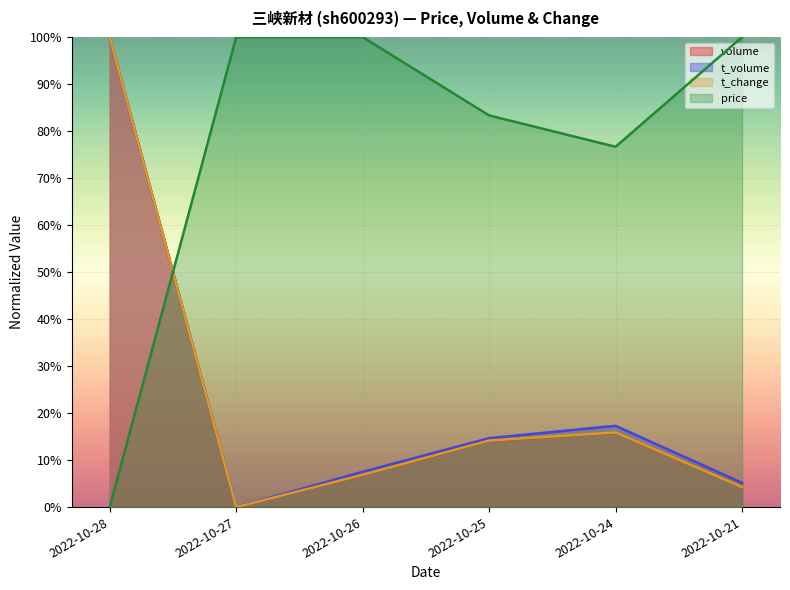

Between which two adjacent categories do t_change and price first intersect?

2022-10-28 and 2022-10-27